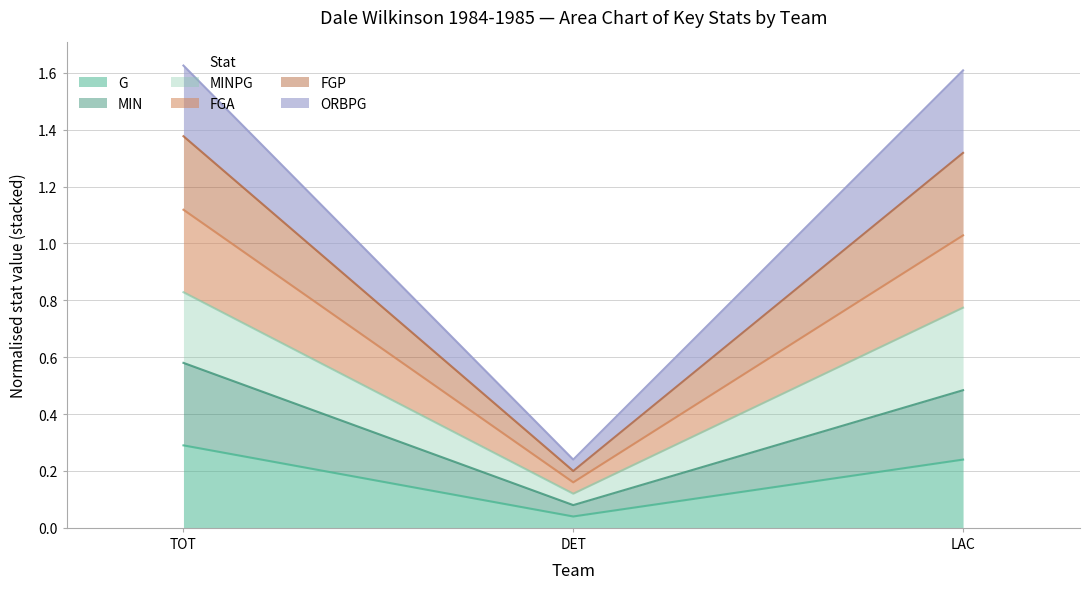

What is the label of the 3rd point from the right?

TOT